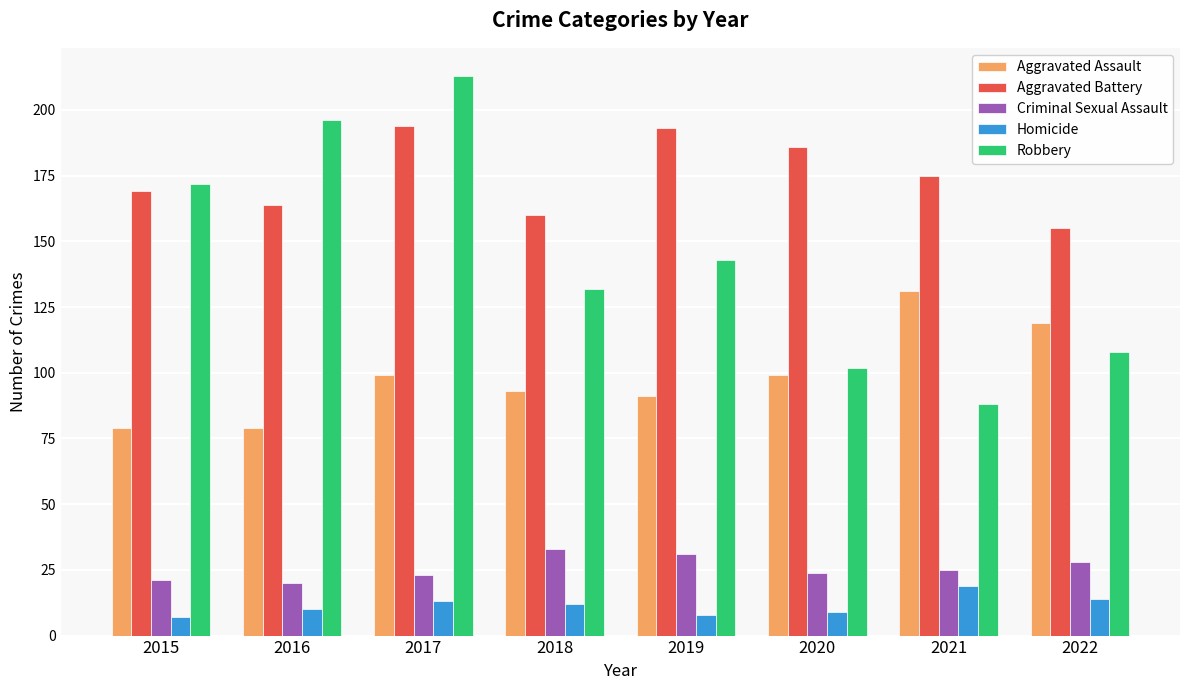

Reading left to right, extract all data points from this chart.

Aggravated Assault: 2015=79	2016=79	2017=99	2018=93	2019=91	2020=99	2021=131	2022=119
Aggravated Battery: 2015=169	2016=164	2017=194	2018=160	2019=193	2020=186	2021=175	2022=155
Criminal Sexual Assault: 2015=21	2016=20	2017=23	2018=33	2019=31	2020=24	2021=25	2022=28
Homicide: 2015=7	2016=10	2017=13	2018=12	2019=8	2020=9	2021=19	2022=14
Robbery: 2015=172	2016=196	2017=213	2018=132	2019=143	2020=102	2021=88	2022=108